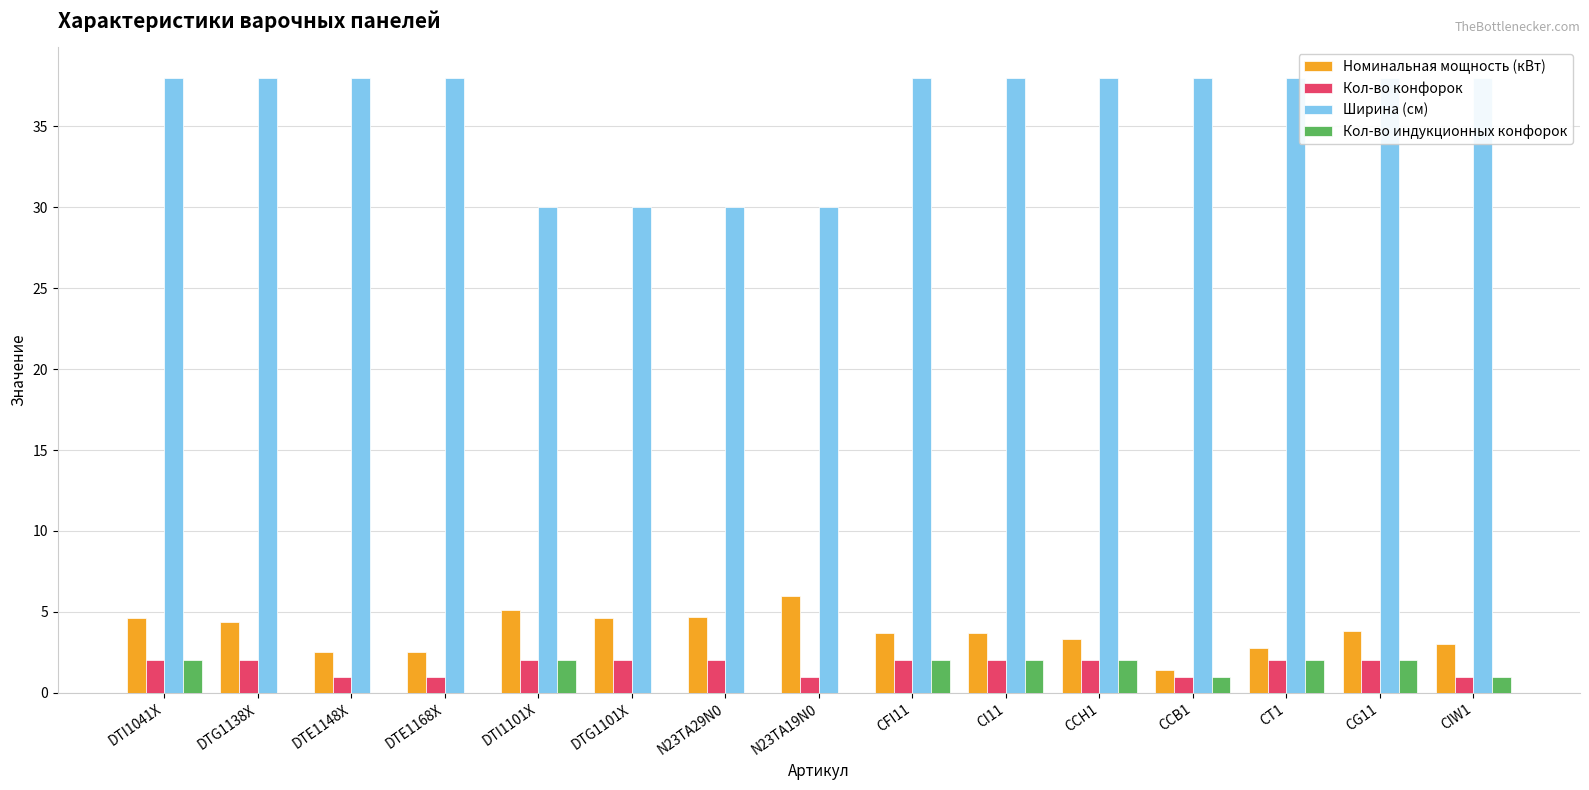

The value of Ширина (см) at N23TA19N0 is 30.0. True or false?

True